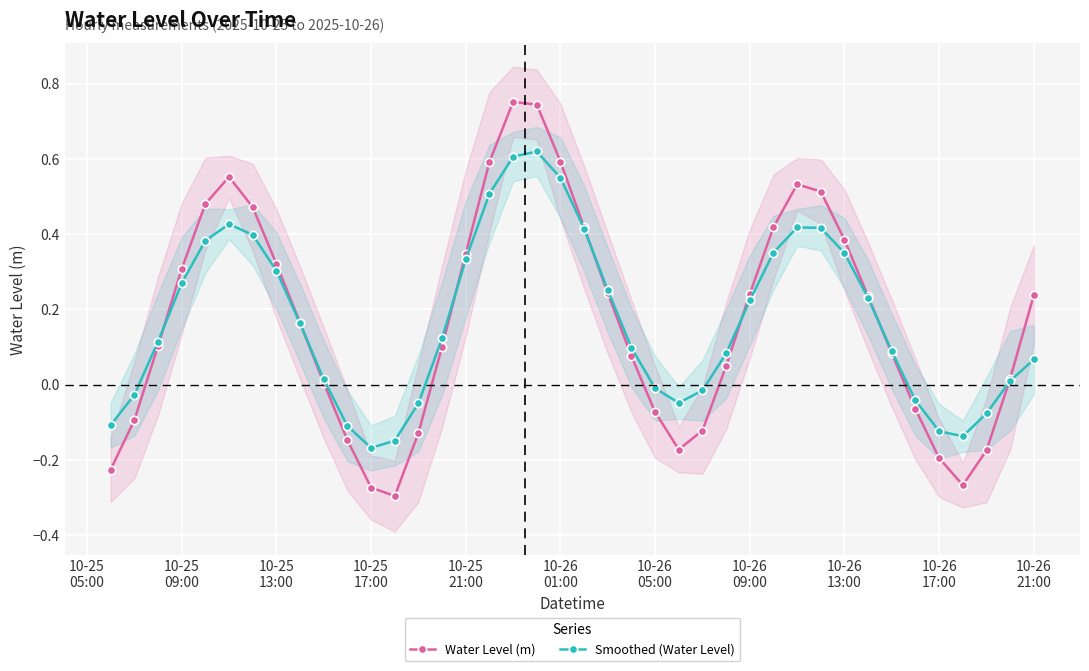

Reading right to left, transcribe all the data shown in this chart.

Water Level (m): 0.2	0.0	-0.2	-0.3	-0.2	-0.1	0.1	0.2	0.4	0.5	0.5	0.4	0.2	0.0	-0.1	-0.2	-0.1	0.1	0.2	0.4	0.6	0.7	0.8	0.6	0.3	0.1	-0.1	-0.3	-0.3	-0.1	0.0	0.2	0.3	0.5	0.6	0.5	0.3	0.1	-0.1	-0.2
Smoothed (Water Level): 0.1	0.0	-0.1	-0.1	-0.1	-0.0	0.1	0.2	0.3	0.4	0.4	0.4	0.2	0.1	-0.0	-0.0	-0.0	0.1	0.3	0.4	0.5	0.6	0.6	0.5	0.3	0.1	-0.0	-0.1	-0.2	-0.1	0.0	0.2	0.3	0.4	0.4	0.4	0.3	0.1	-0.0	-0.1